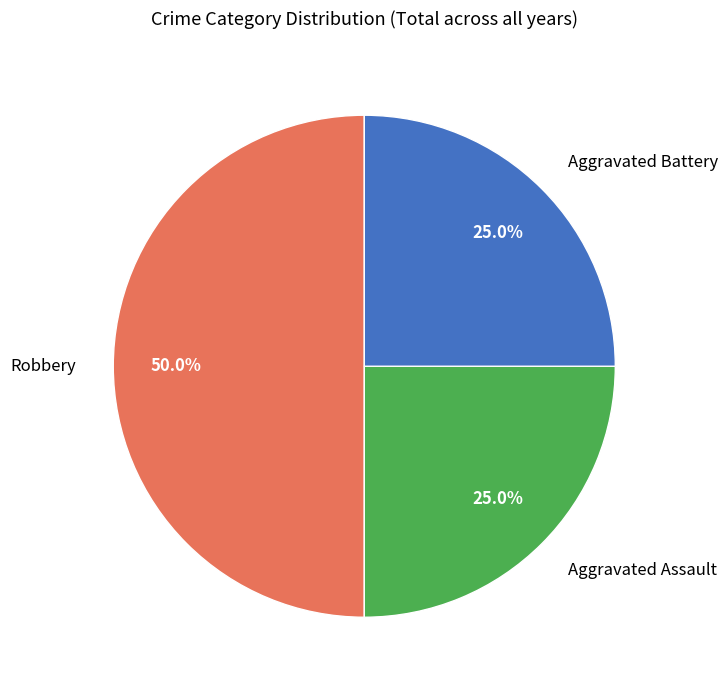

To the nearest percent, what portion does Aggravated Assault represent?

25%